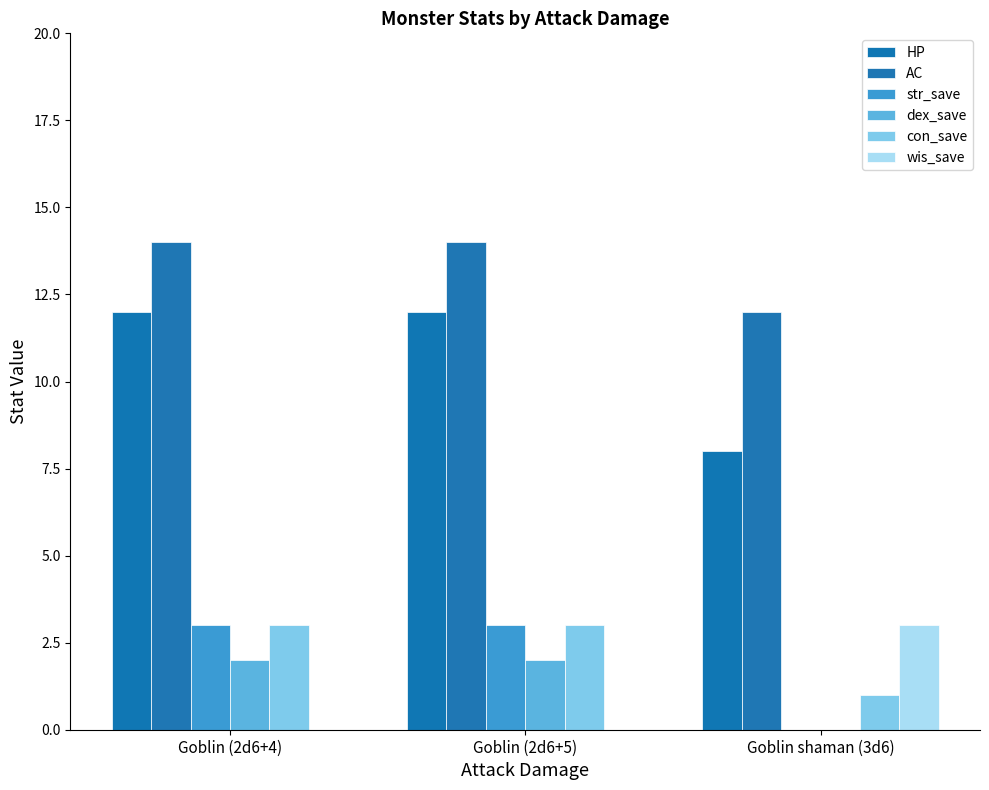

What is the sum of all HP values?

32